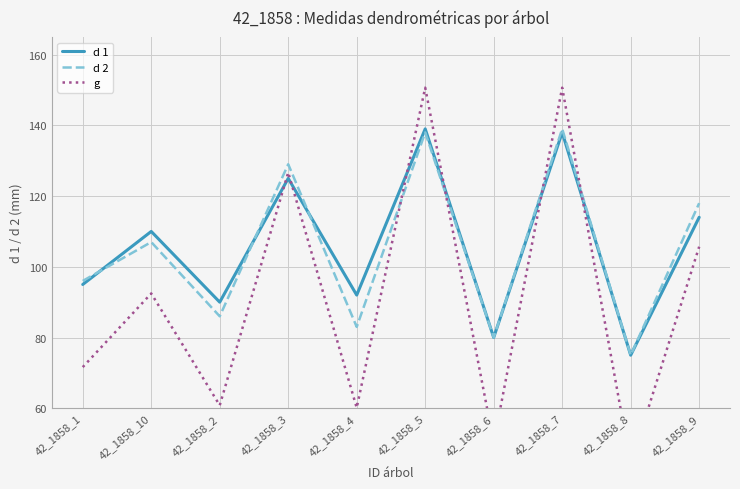

Where is the first local minimum for d 1?

42_1858_2